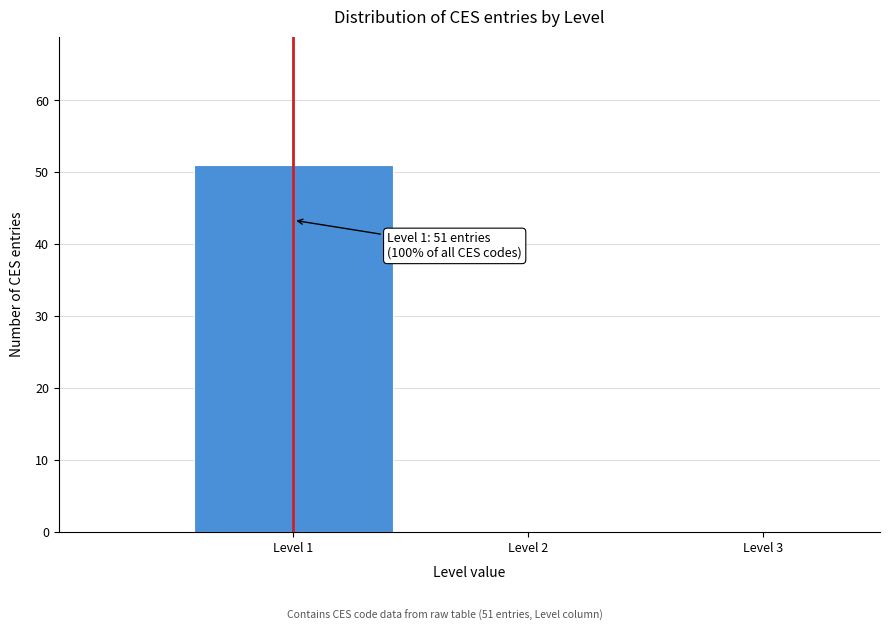

Over which range of the x-axis is the bar tallest?

0.5 to 1.5